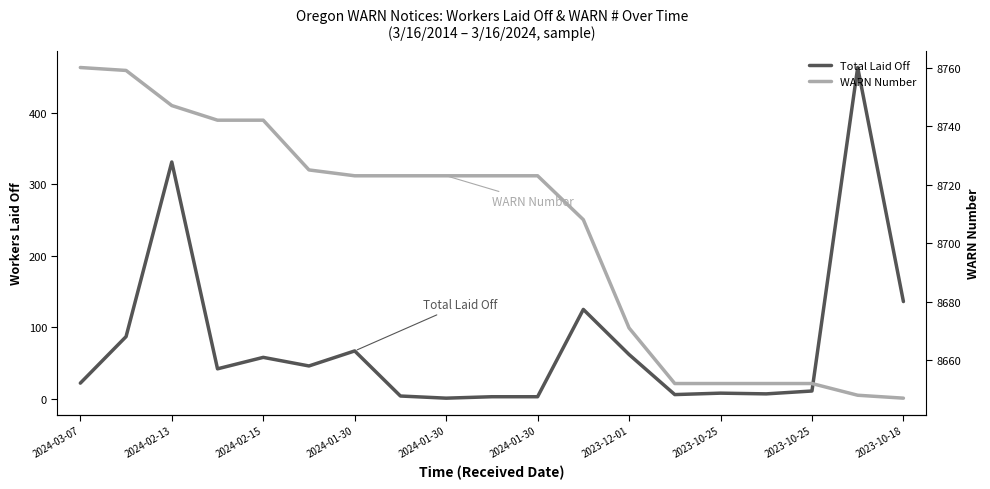

True or false: WARN Number and Total Laid Off intersect in this chart.

False